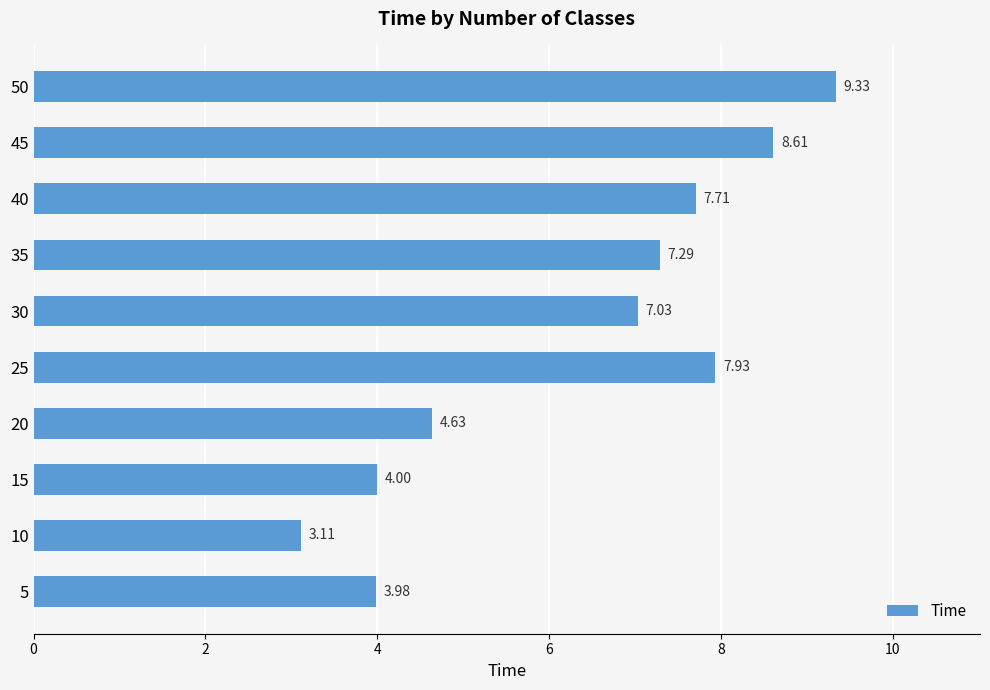

Does the chart contain stacked bars?

No